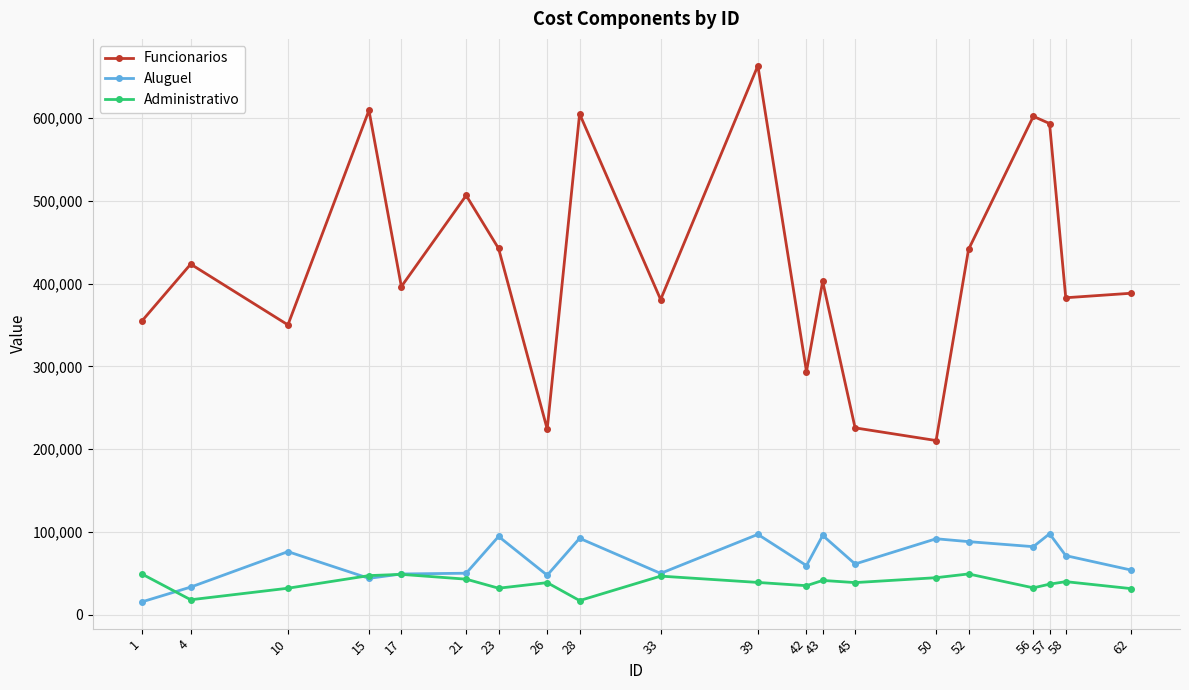

What is the smallest value displayed?

15353